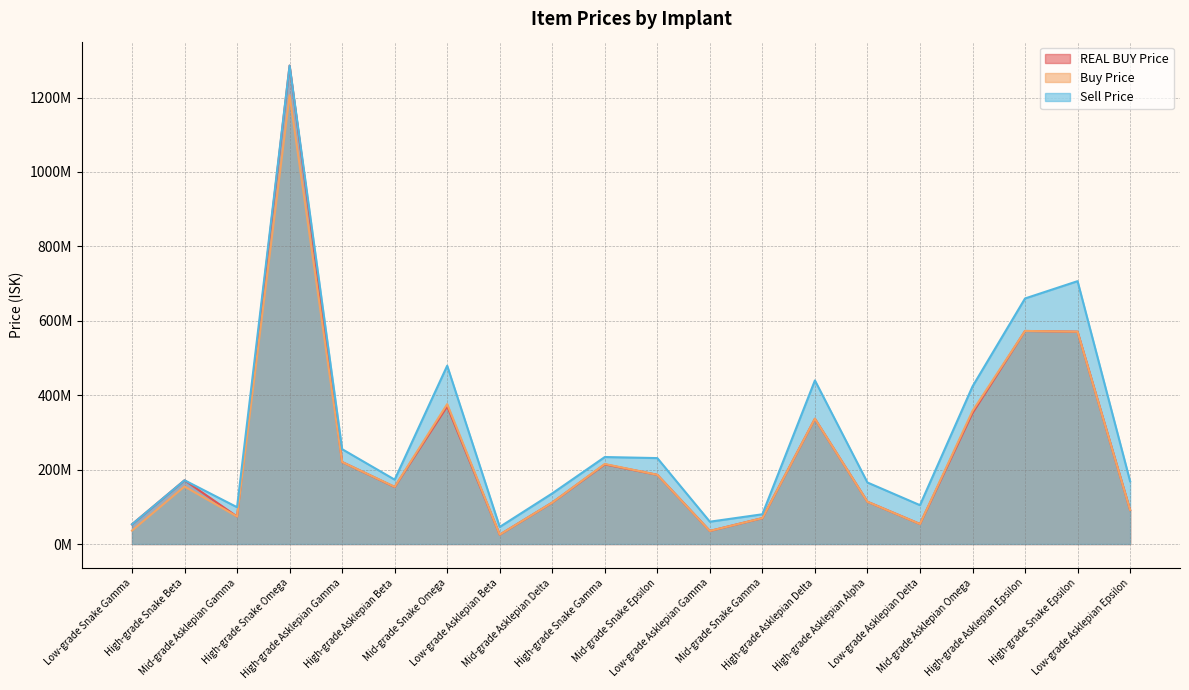

Is it true that Buy Price equals 27579268.2 at Mid-grade Snake Gamma?

False